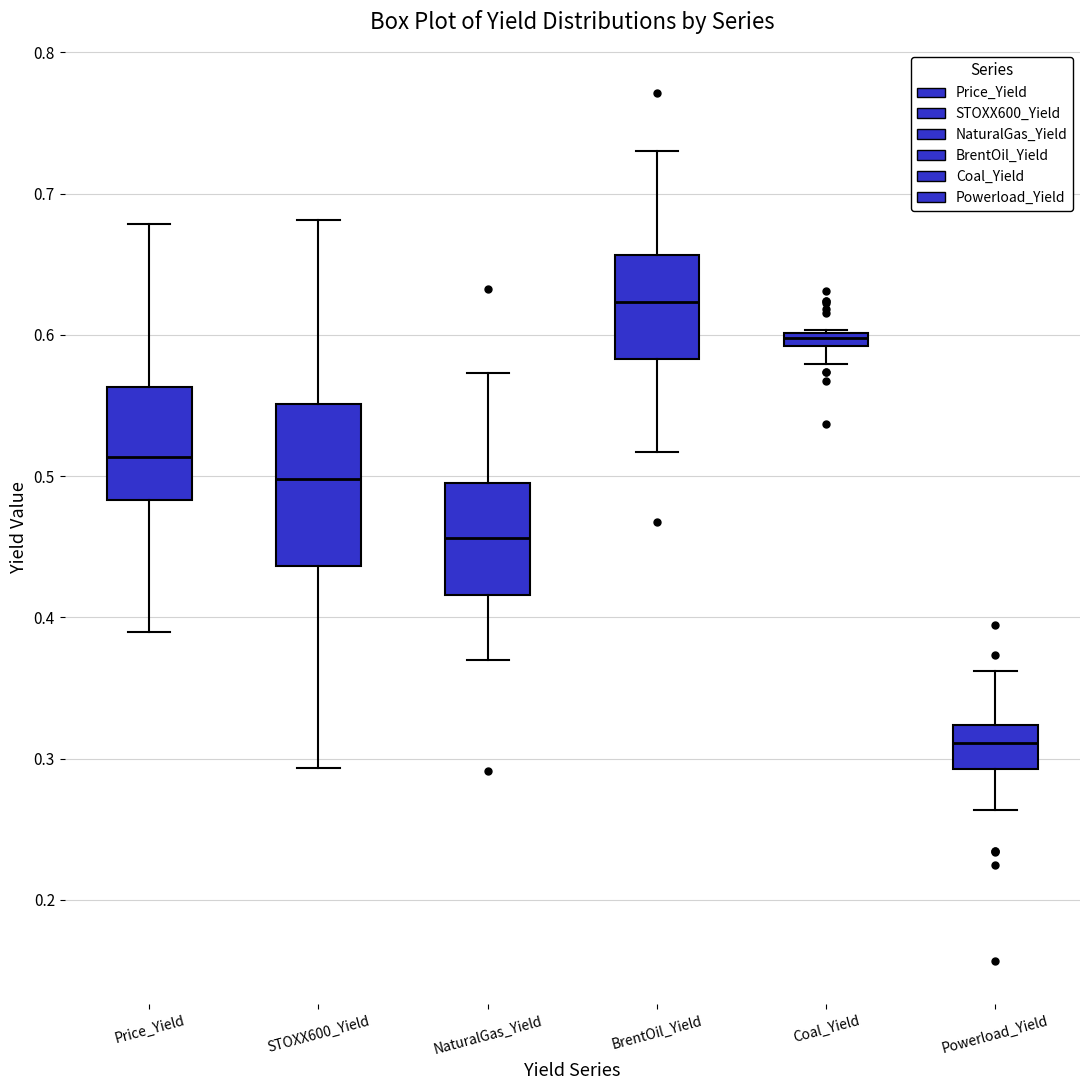

Which box has the lowest median line?

Powerload_Yield